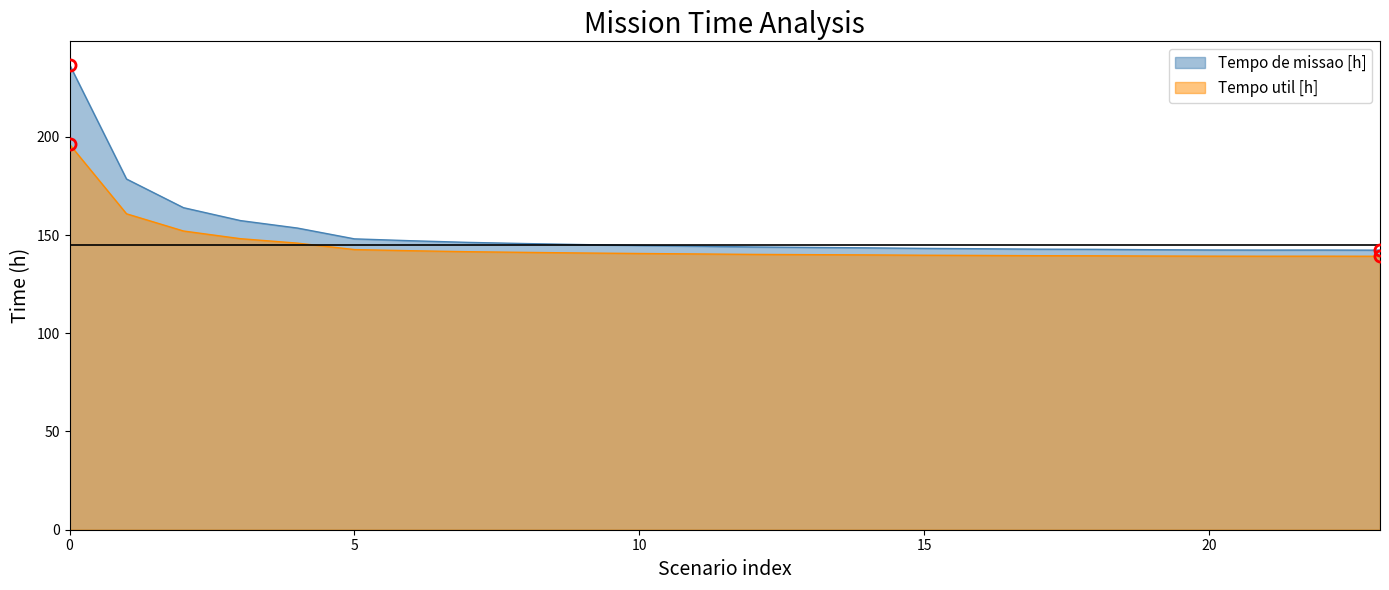

What are all the series names shown in the legend?

Tempo de missao [h], Tempo util [h]